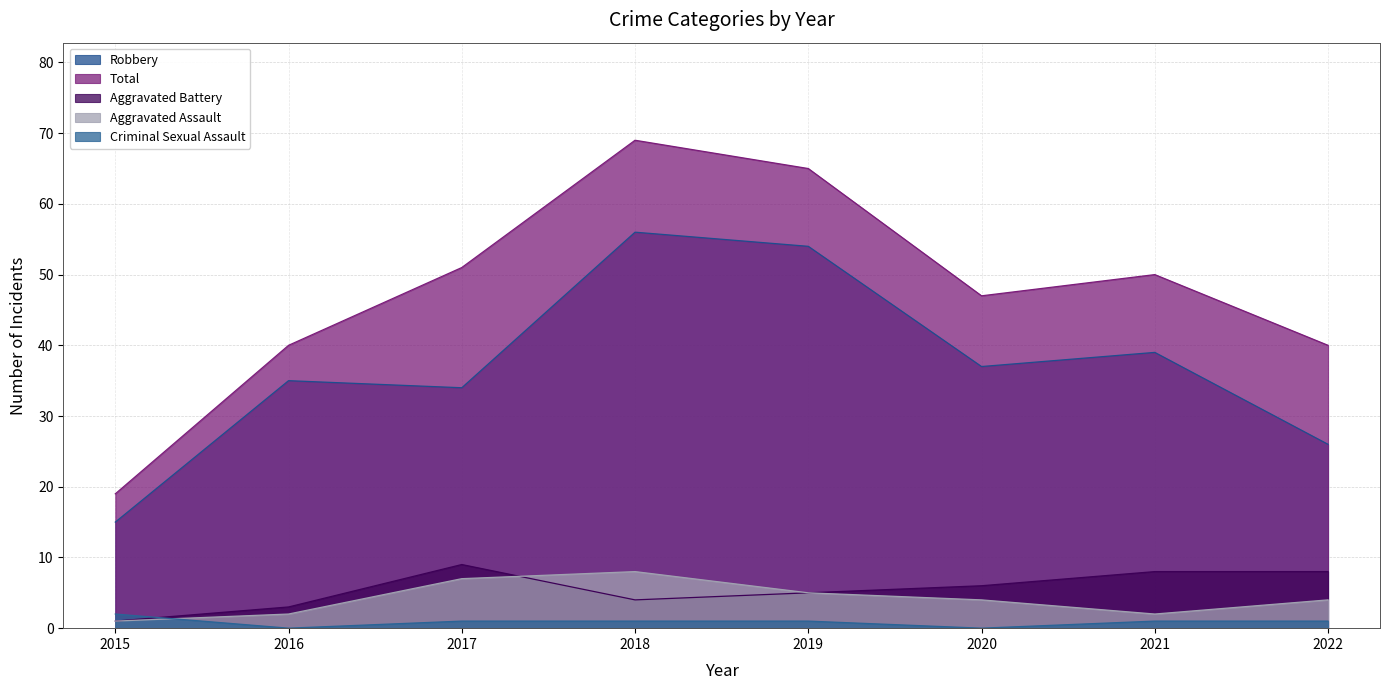

Is the value of Aggravated Assault at 2016 greater than the value of Aggravated Battery at 2015?

Yes